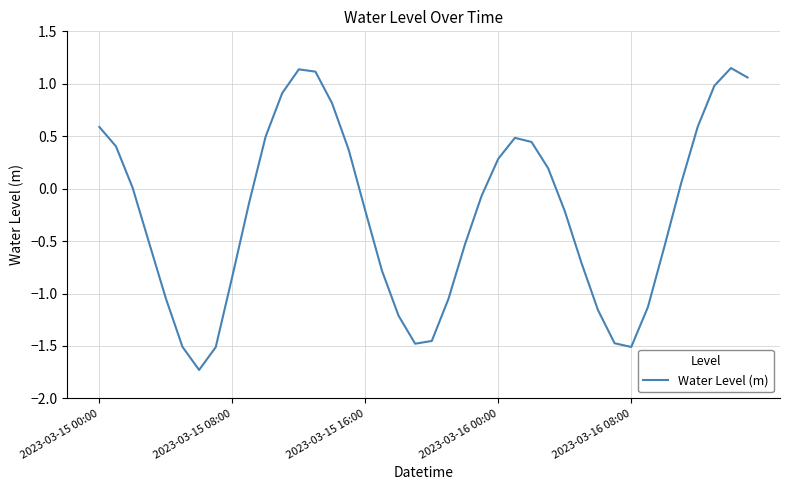

What is the smallest value displayed?

-1.7